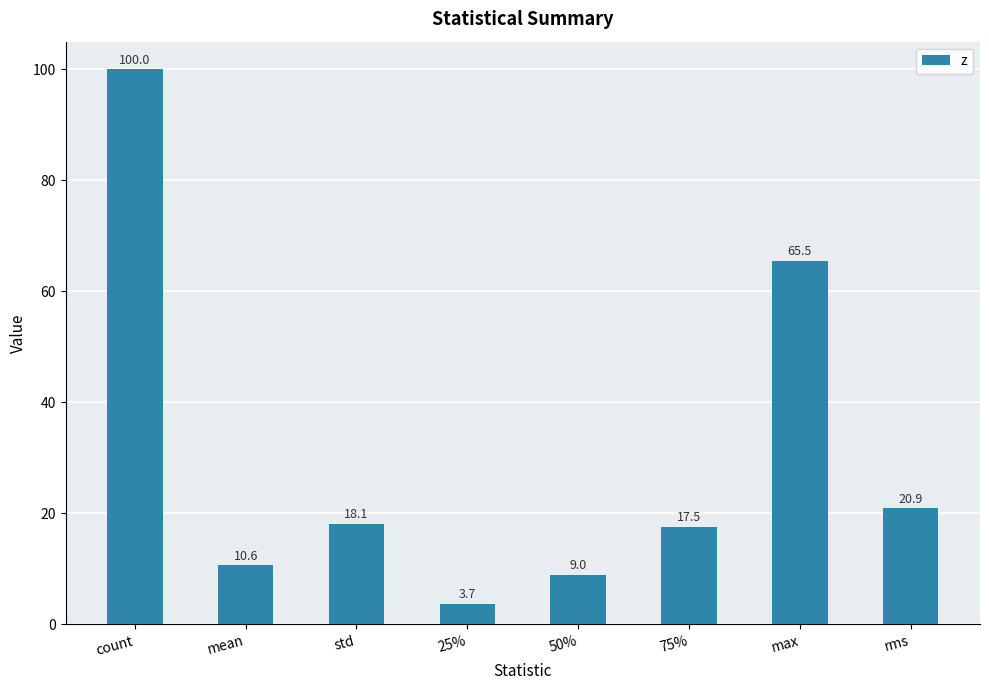

Between 25% and 75%, which is larger?

75%